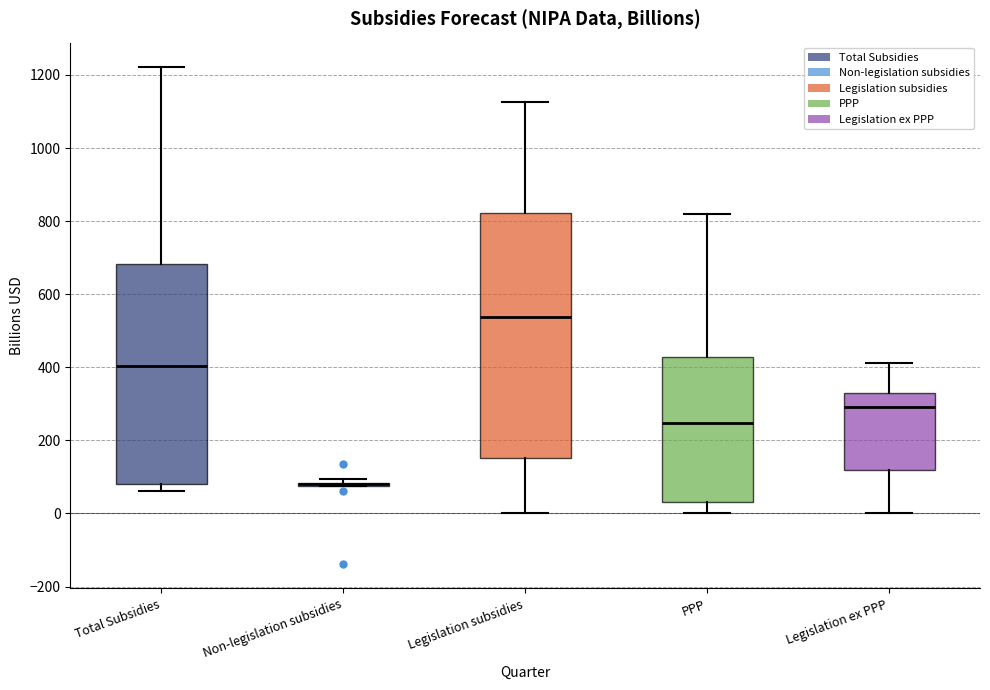

Which box is the tallest, from its lower edge to its upper edge?

Legislation subsidies